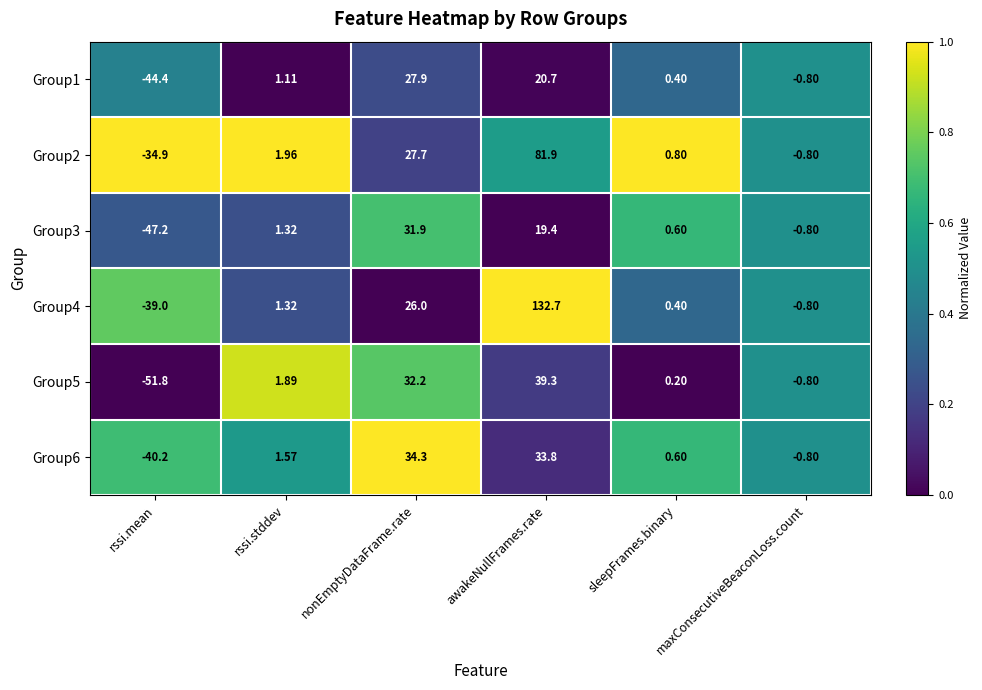

Which series has the largest range (max minus min)?

Group4